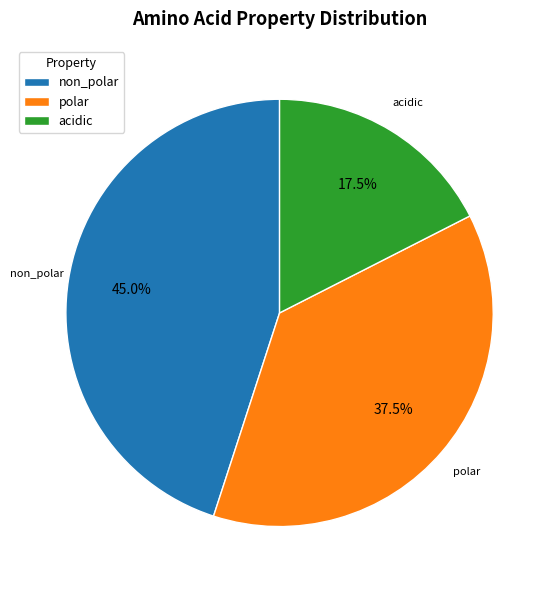

Does acidic account for over 50% of the chart?

No